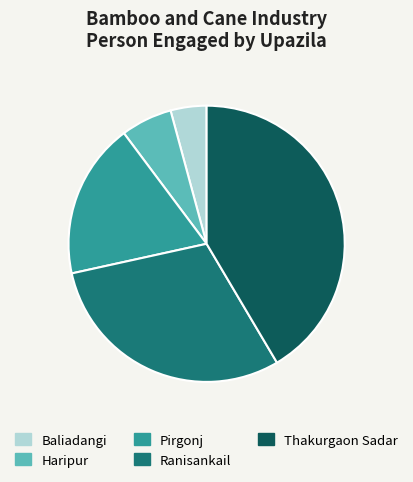

The Thakurgaon Sadar slice represents 53% of the pie. True or false?

False